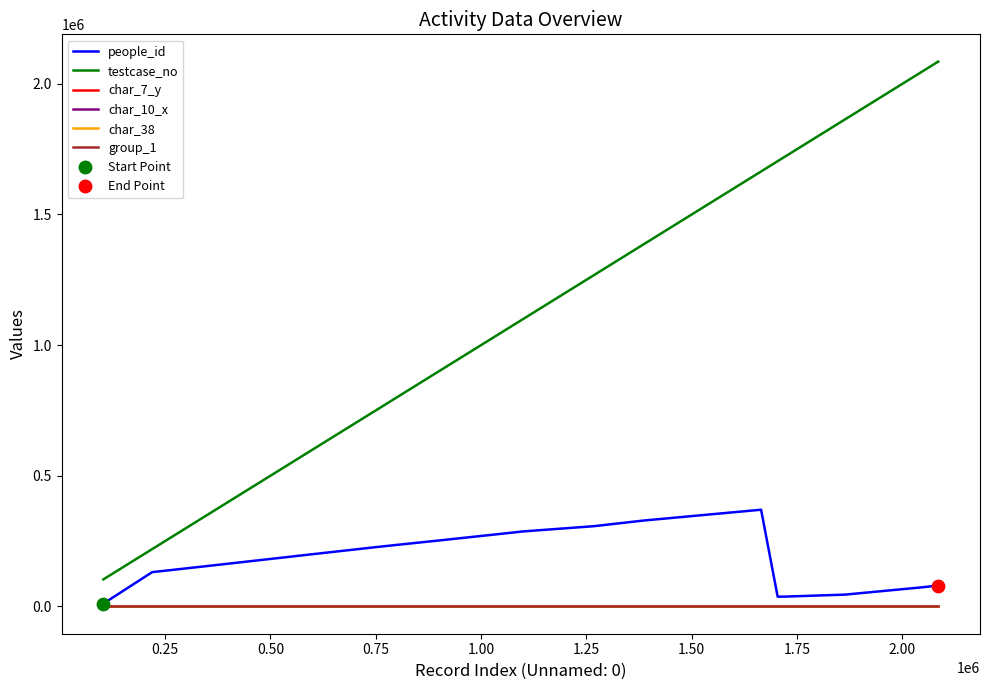

True or false: char_38 and testcase_no cross at least once.

False